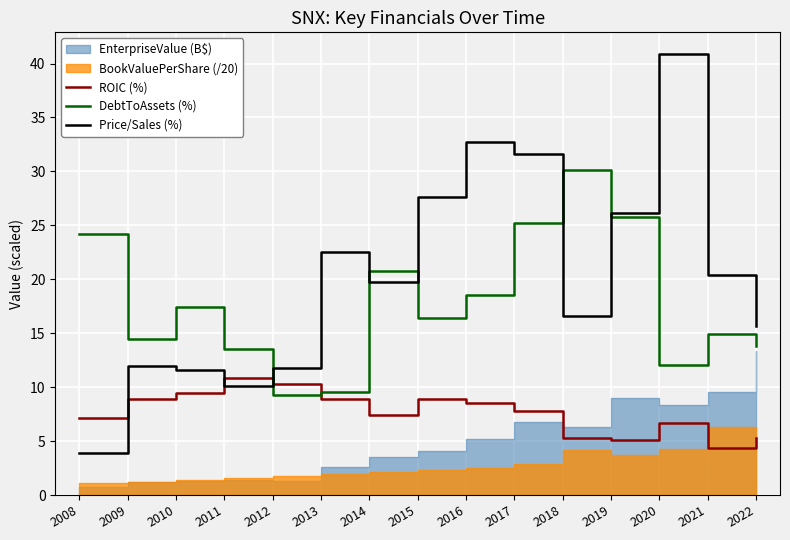

What is the sum of all Price/Sales (%) values?

303.1